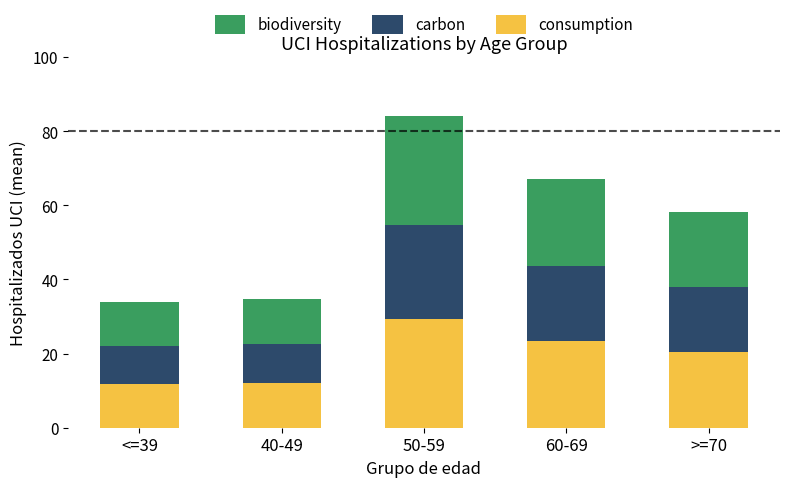

How many data points does each series have?

5